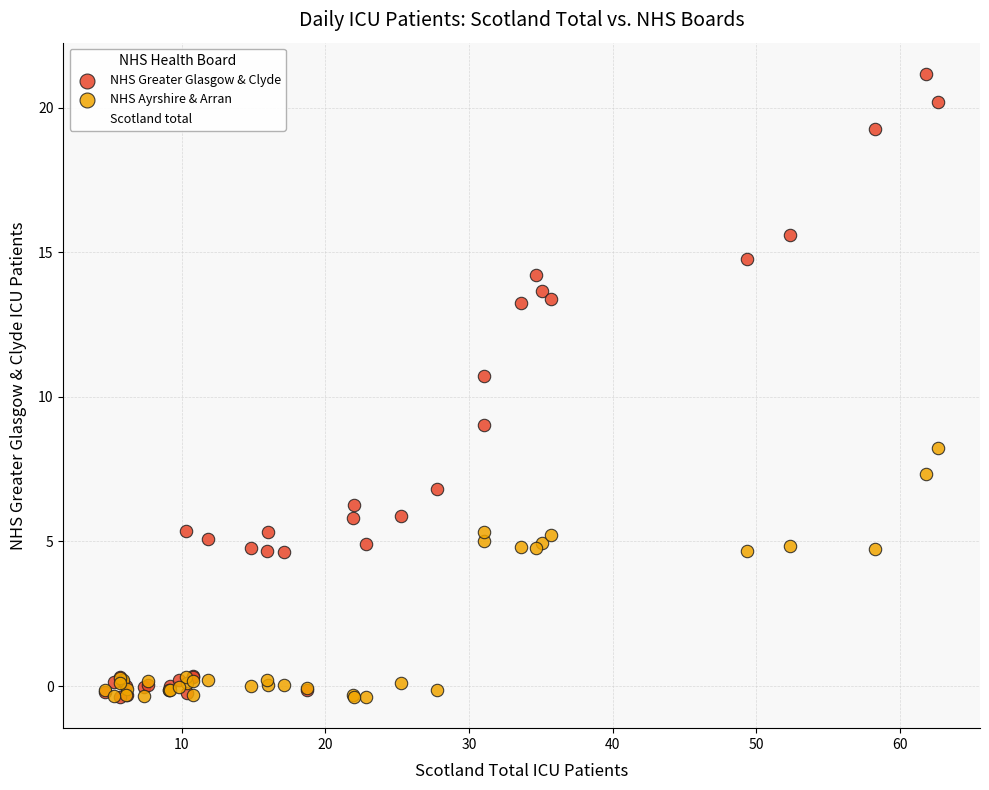

In the NHS Greater Glasgow & Clyde series, what Y value is closest to 10?

10.7